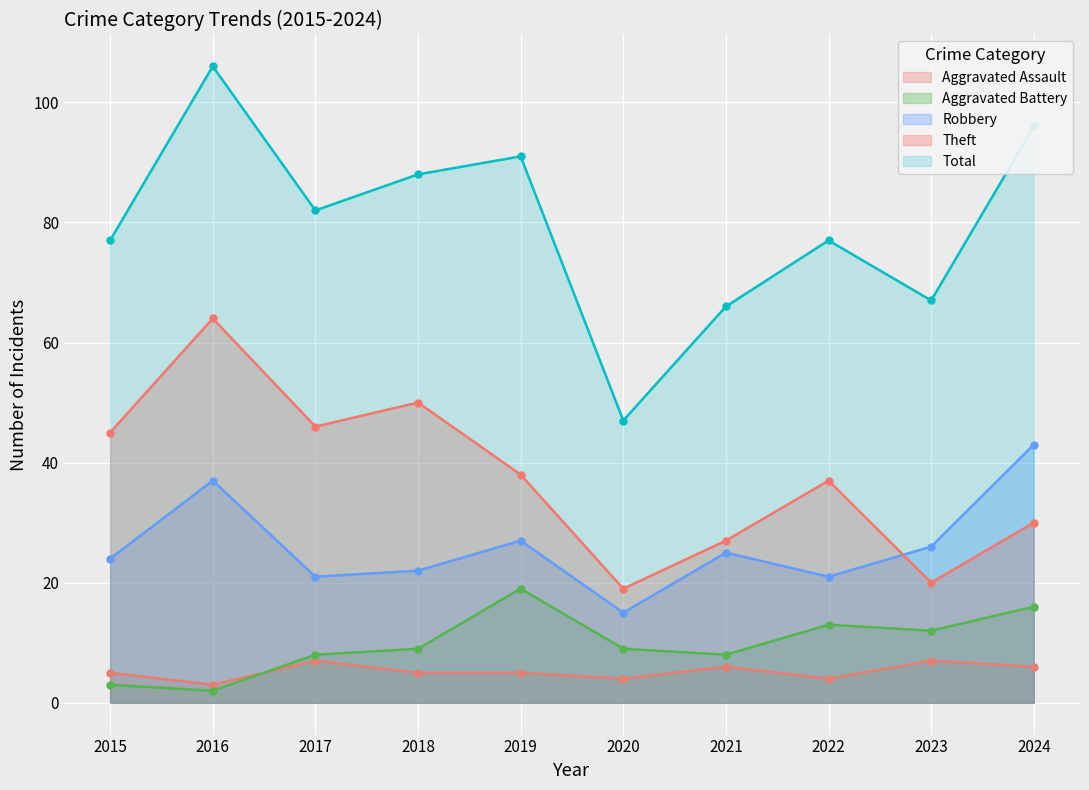

Which has a higher value, 2020 or 2015?

2015